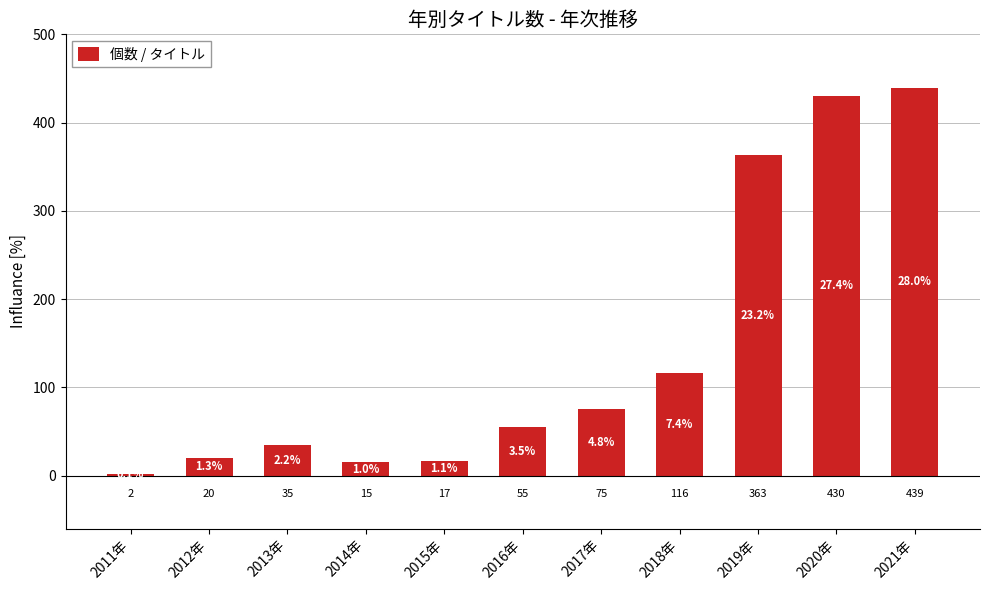

How many bars are there in total?

11